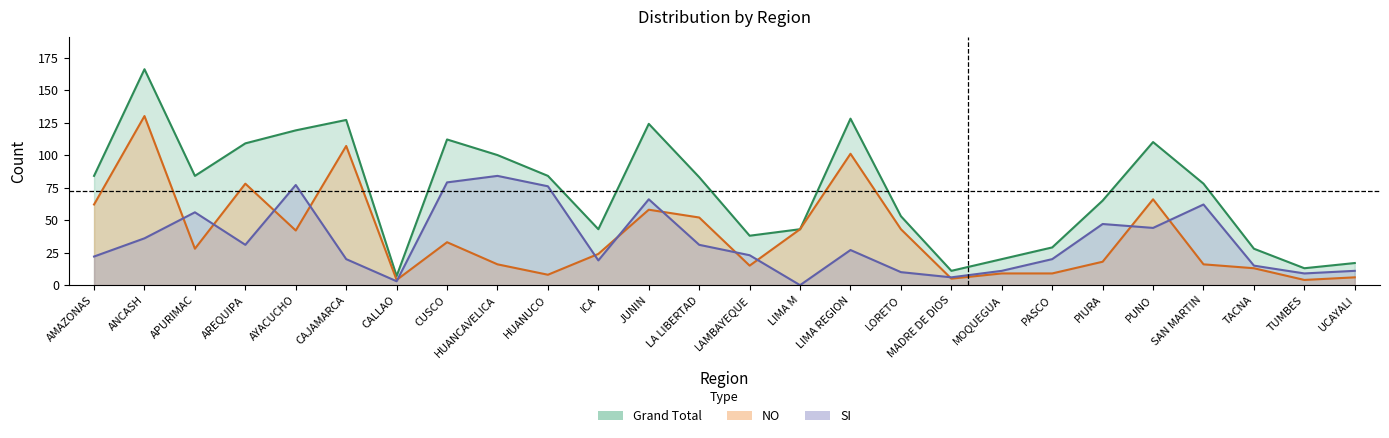

Is it true that SI equals 79 at CUSCO?

True